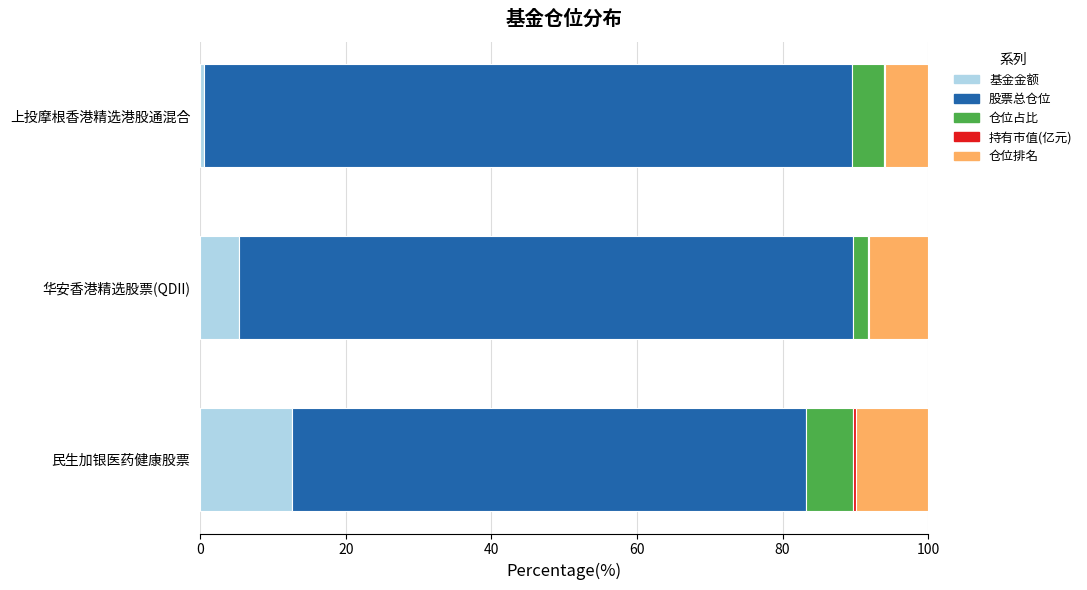

What is the sum of all 基金金额 values?

18.4